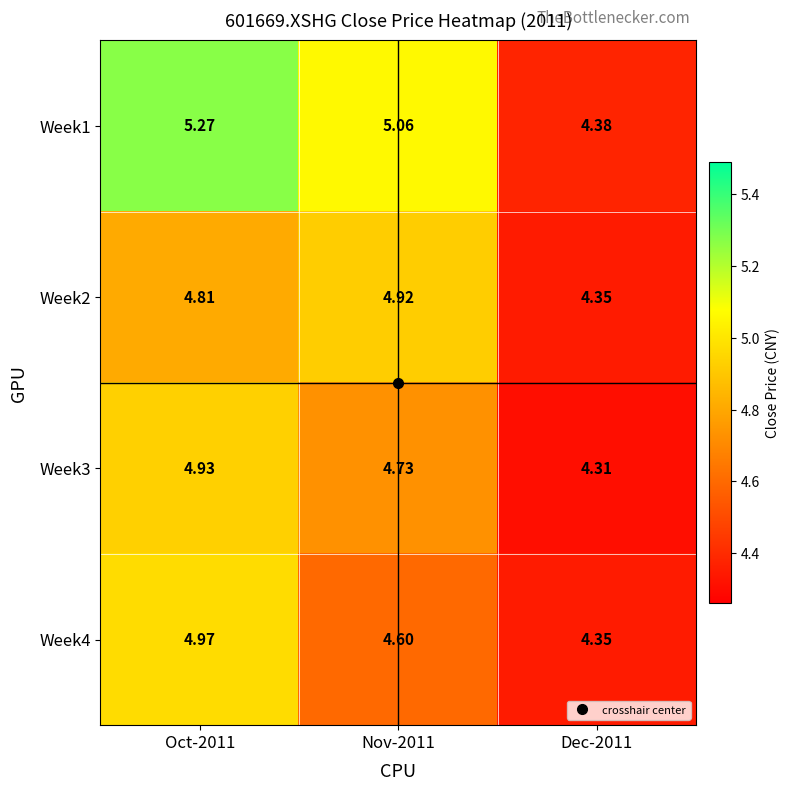

At which category is the sum across all series the highest?

Oct-2011